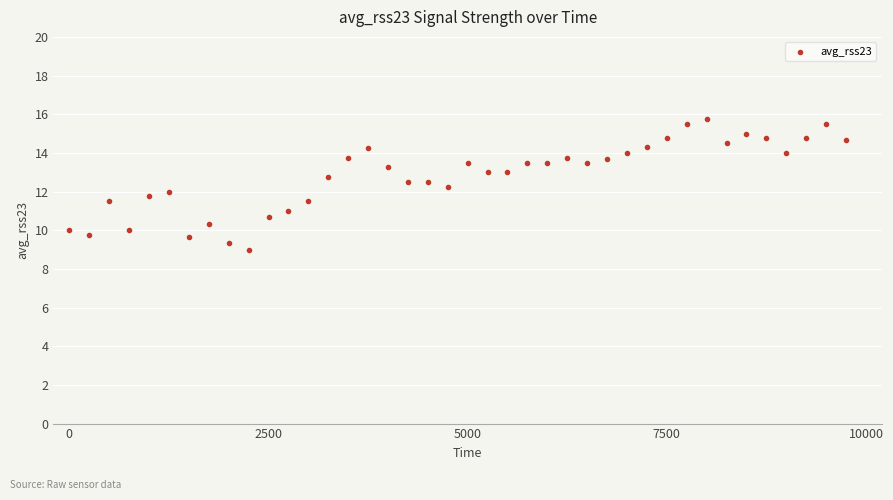

What is the range of X values (max minus min)?

9750.0